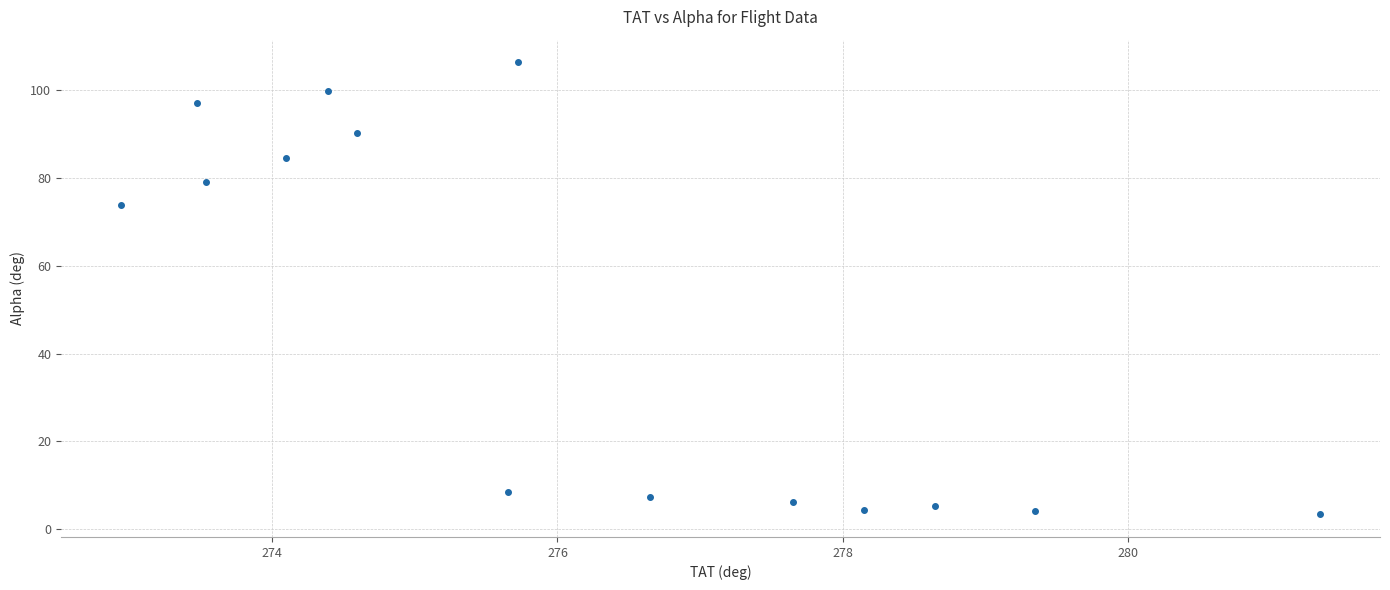

What Y value in the scatter plot is closest to 54?

73.8